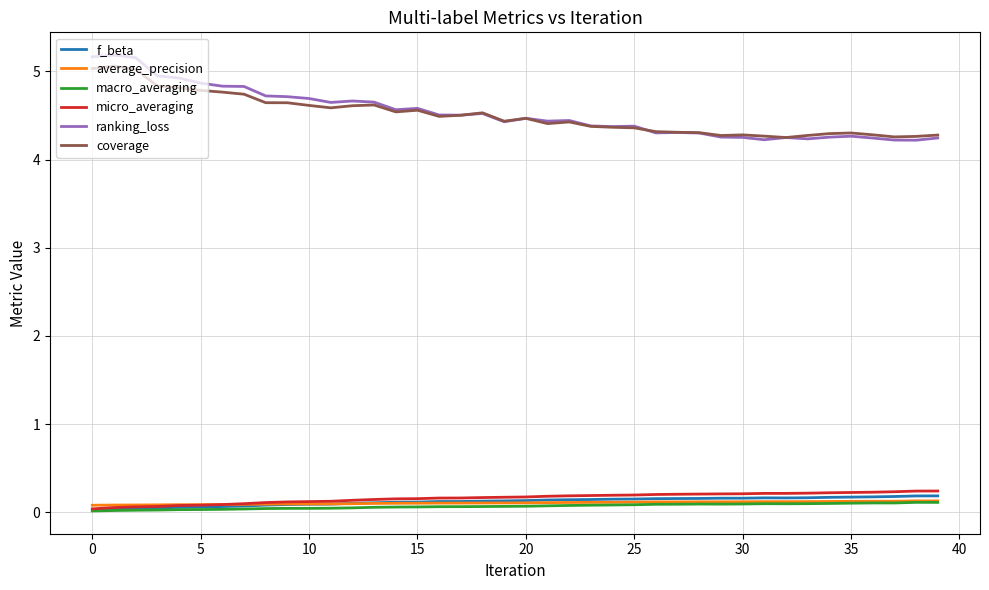

Which series has the largest range (max minus min)?

ranking_loss